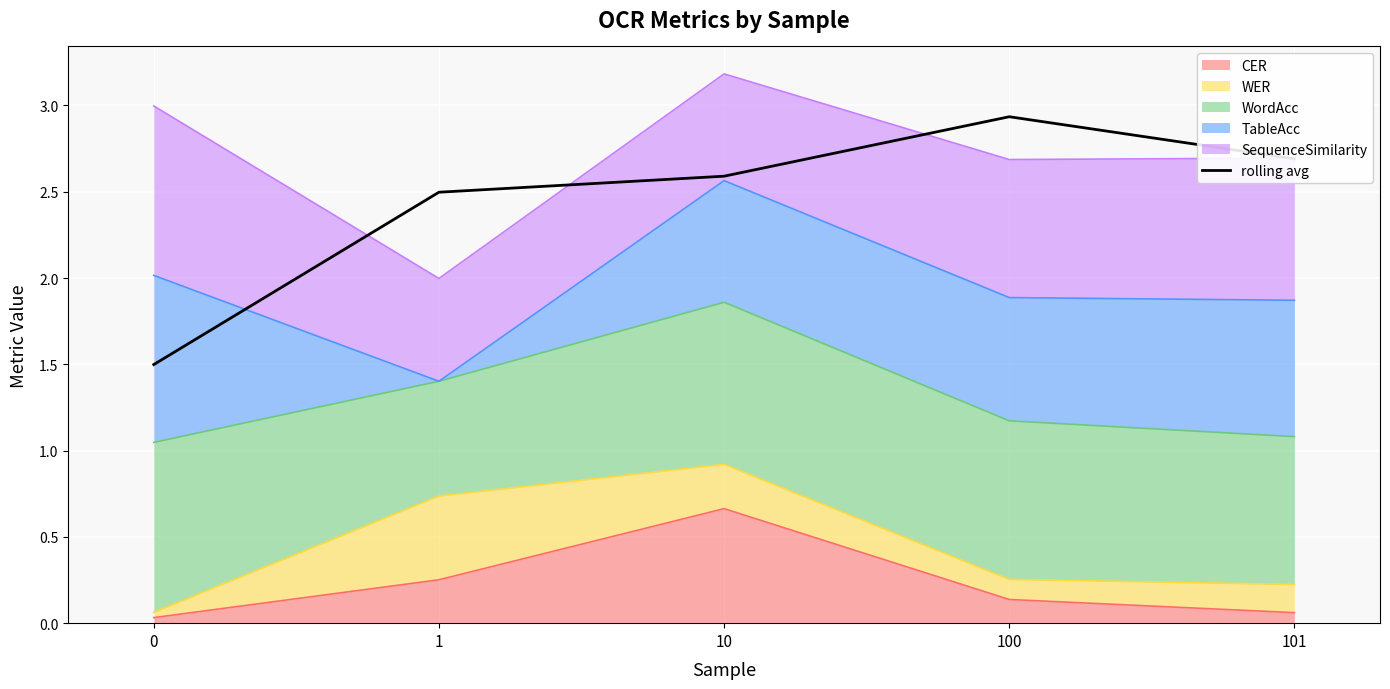

Reading right to left, what are all the values shown in this chart?

101=2.7	100=2.9	10=2.6	1=2.5	0=1.5